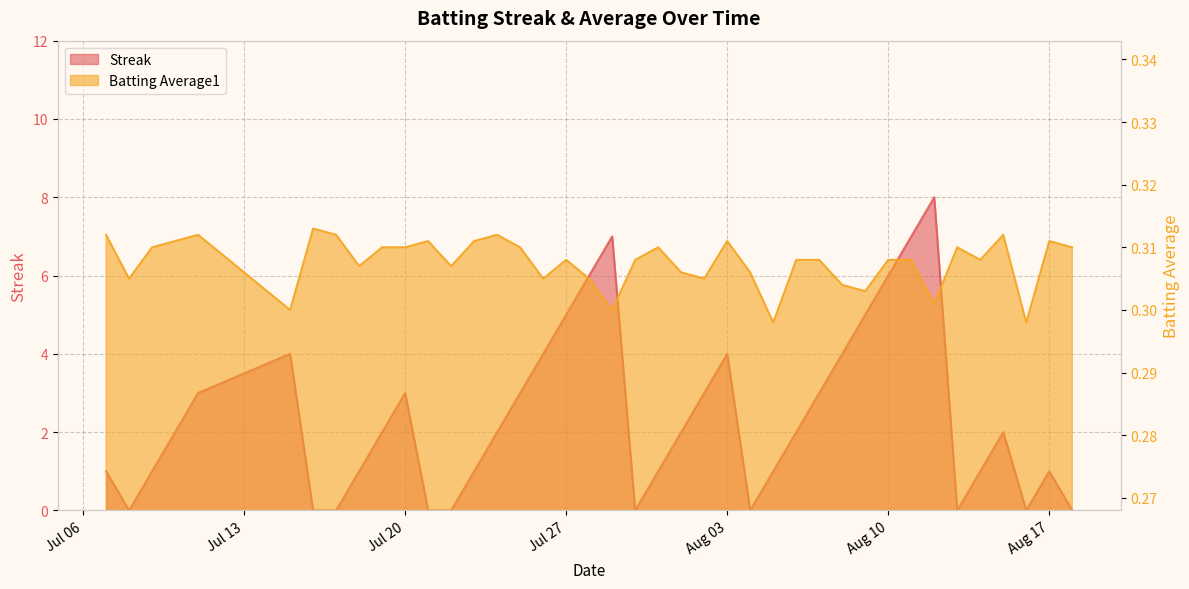

At how many categories does at least one series exceed 7?

1